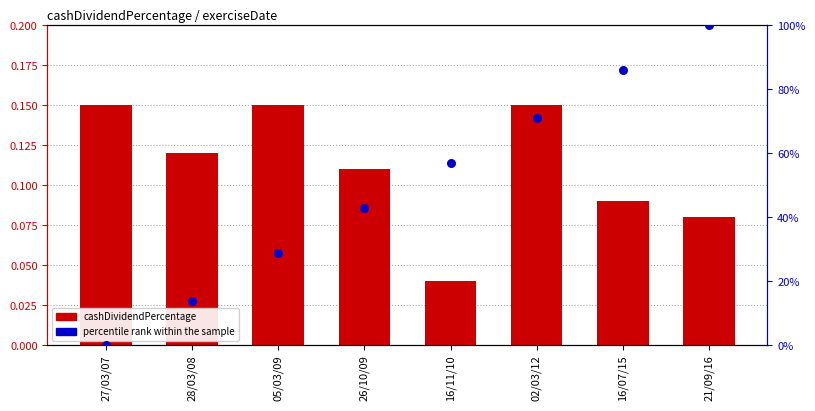

Which series reaches the maximum Y coordinate?

percentile rank within the sample